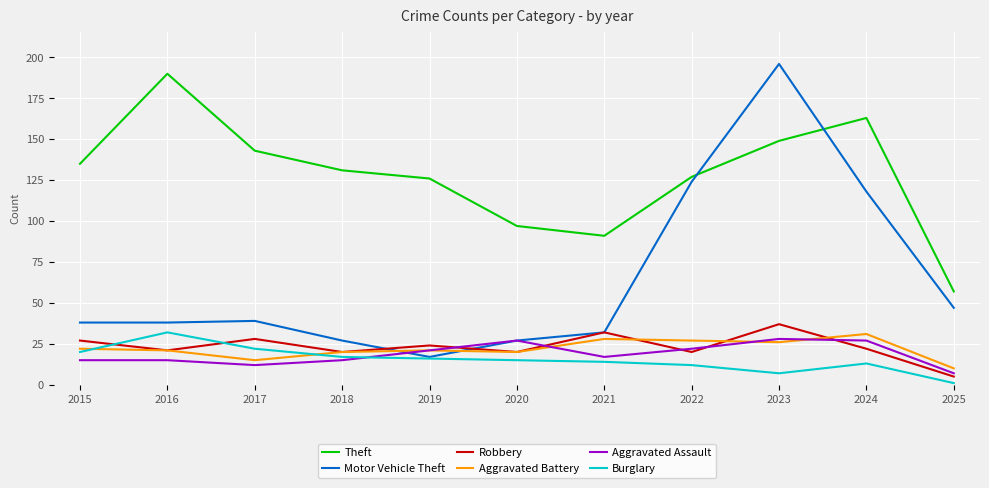

How many lines are shown in the chart?

6